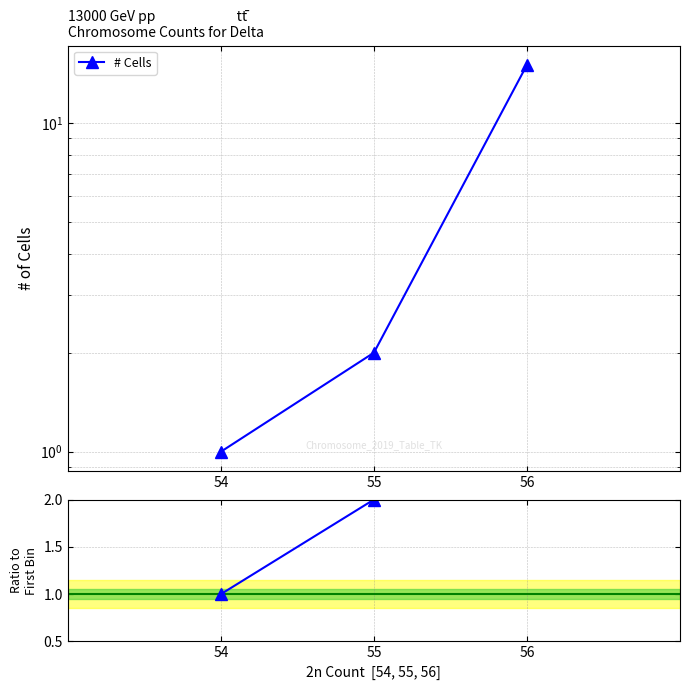

What is the minimum value shown in the chart?

1